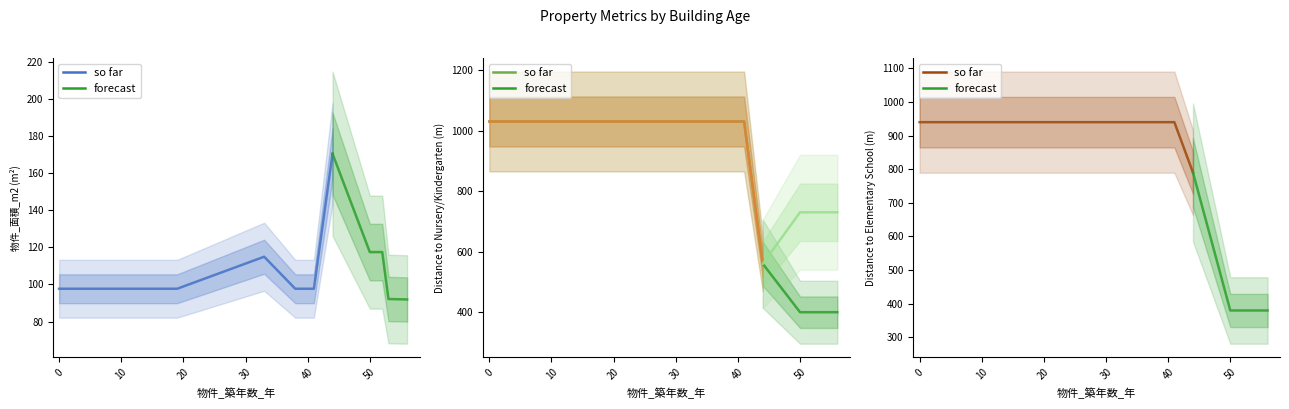

What is the value of the 物件_面積_m2 point at the 1st from the left?

97.7